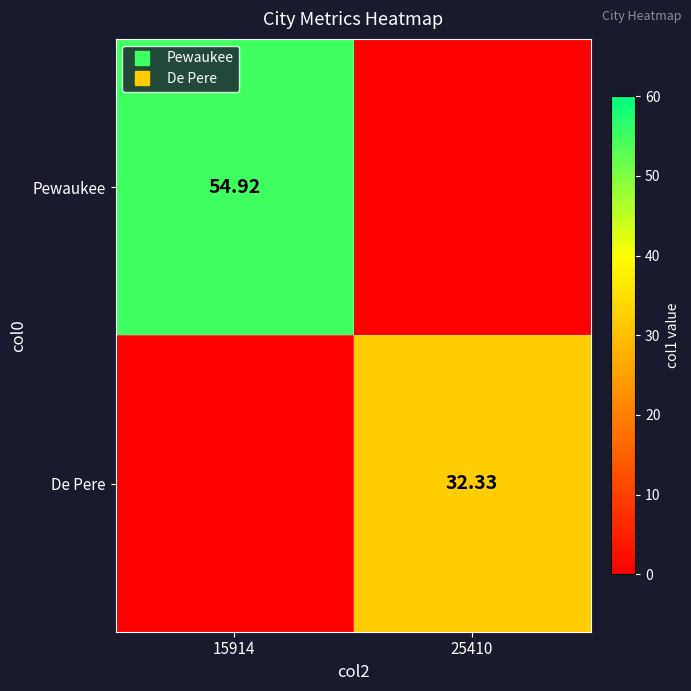

Which series has the widest spread of values?

Pewaukee